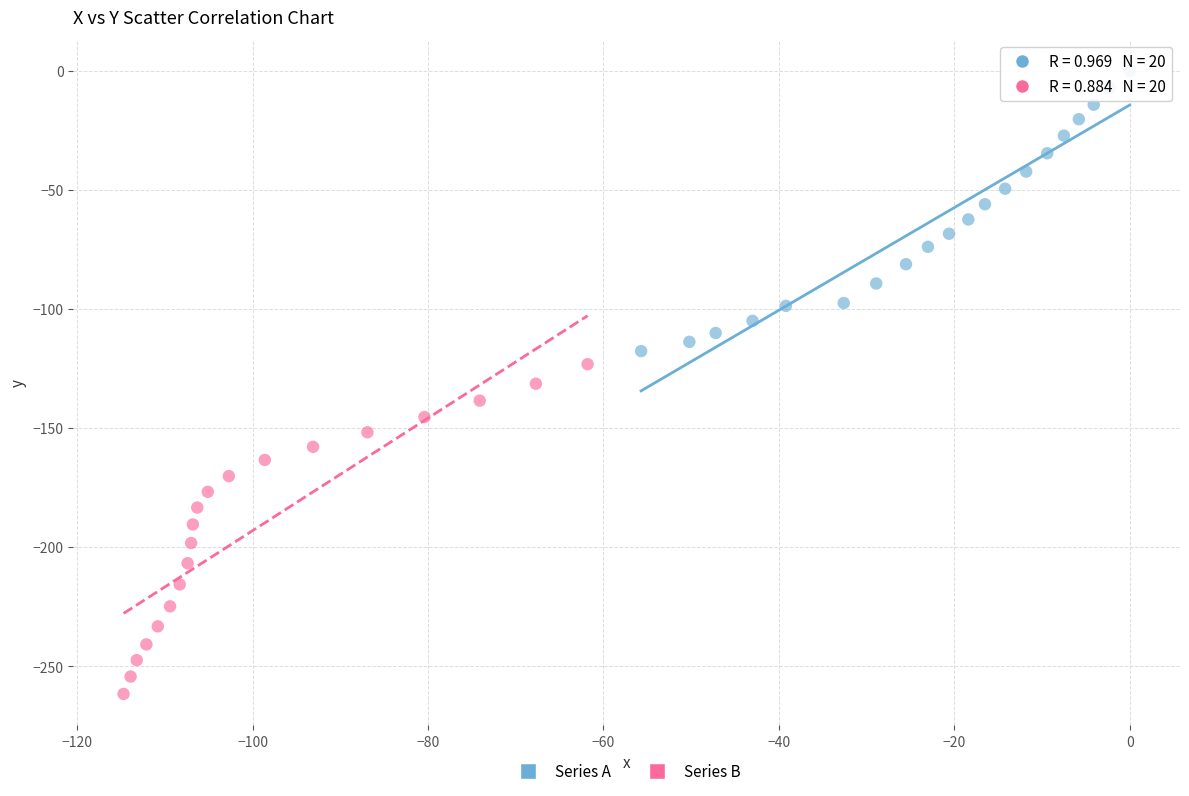

Which series reaches the minimum Y coordinate?

Series B